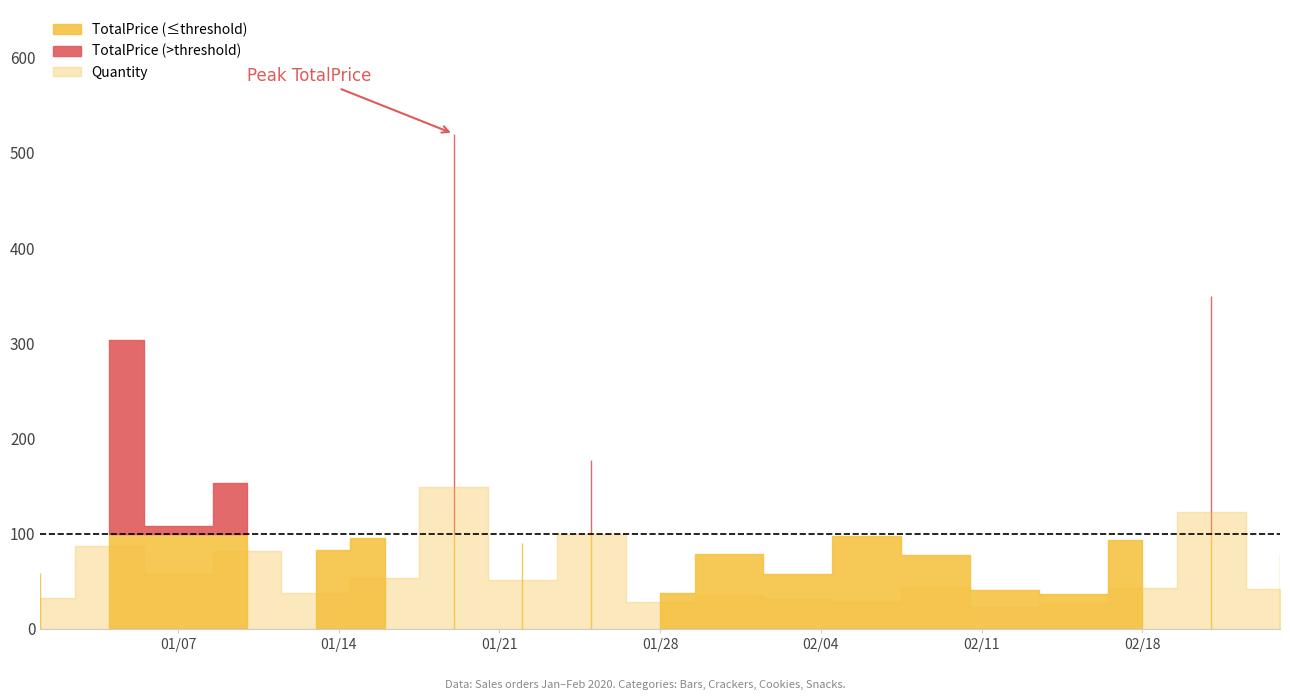

Reading left to right, what are all the values shown in this chart?

TotalPrice: 2020-01-01=58.4	2020-01-04=303.6	2020-01-07=108.5	2020-01-10=153.3	2020-01-13=82.8	2020-01-16=95.6	2020-01-19=520.0	2020-01-22=90.3	2020-01-25=177.0	2020-01-28=37.8	2020-01-31=78.5	2020-02-03=58.0	2020-02-06=97.7	2020-02-09=77.9	2020-02-12=40.7	2020-02-15=36.5	2020-02-18=93.7	2020-02-21=349.3	2020-02-24=78.5
Quantity: 2020-01-01=33.0	2020-01-04=87.0	2020-01-07=58.0	2020-01-10=82.0	2020-01-13=38.0	2020-01-16=54.0	2020-01-19=149.0	2020-01-22=51.0	2020-01-25=100.0	2020-01-28=28.0	2020-01-31=36.0	2020-02-03=31.0	2020-02-06=28.0	2020-02-09=44.0	2020-02-12=23.0	2020-02-15=27.0	2020-02-18=43.0	2020-02-21=123.0	2020-02-24=42.0